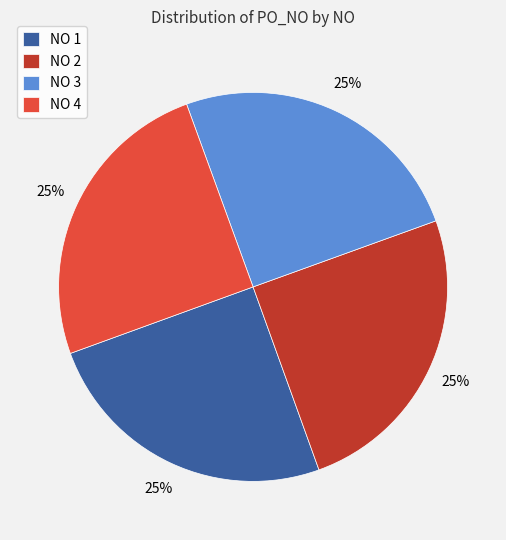

Is it true that NO 4 is 25% of the pie?

True